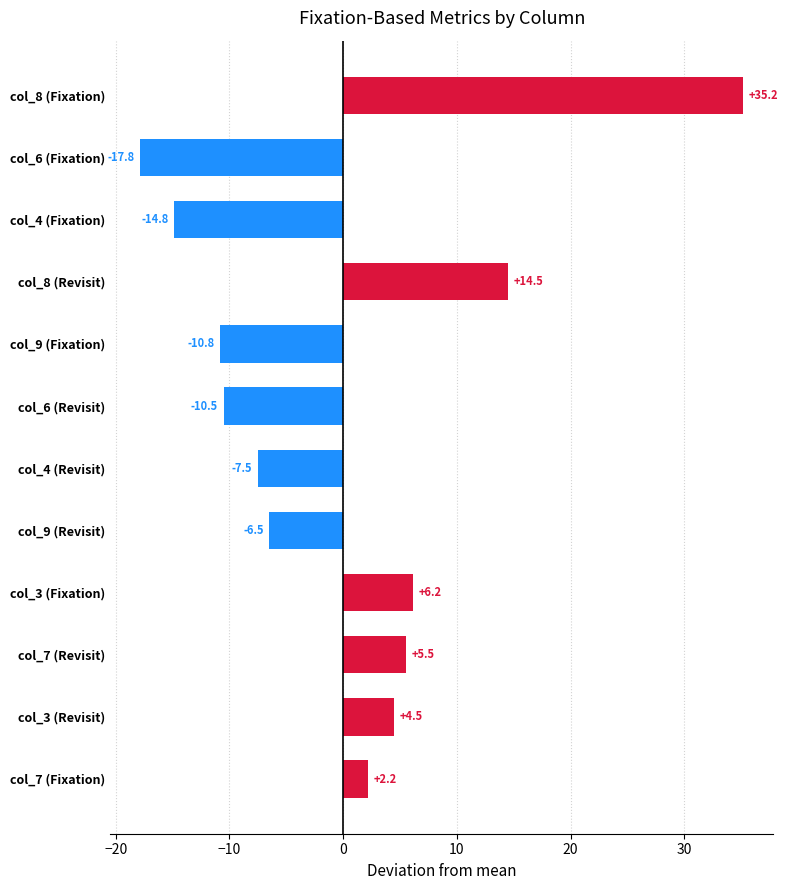

Rank the categories by value from highest to lowest.

col_8 (Fixation), col_8 (Revisit), col_3 (Fixation), col_7 (Revisit), col_3 (Revisit), col_7 (Fixation), col_9 (Revisit), col_4 (Revisit), col_6 (Revisit), col_9 (Fixation), col_4 (Fixation), col_6 (Fixation)